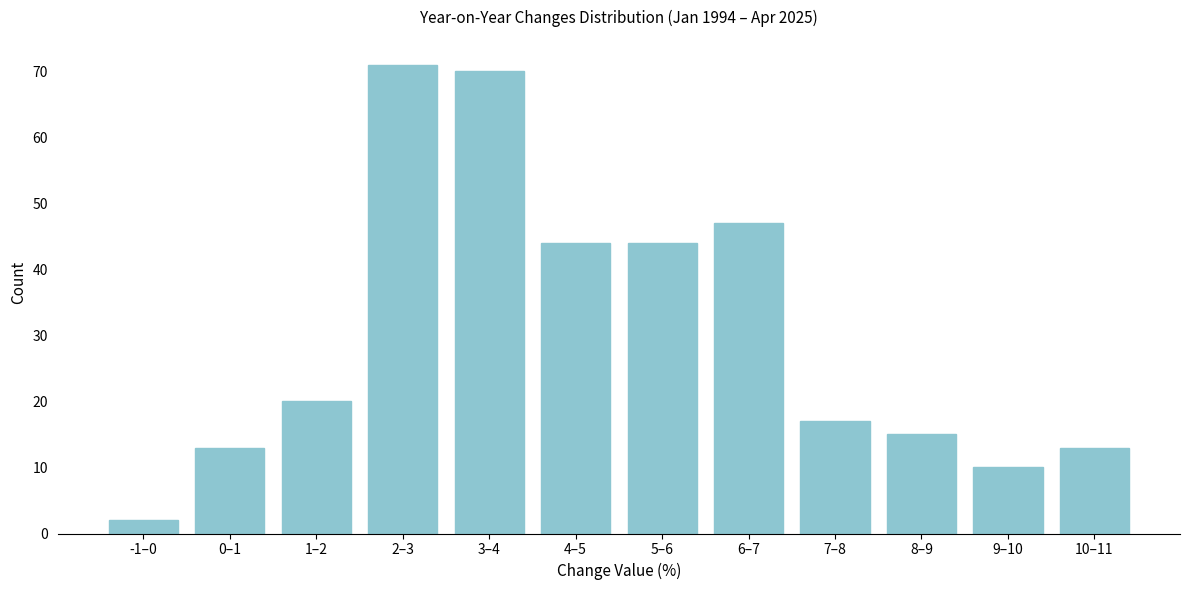

Reading right to left, what are all the values shown in this chart?

13	10	15	17	47	44	44	70	71	20	13	2